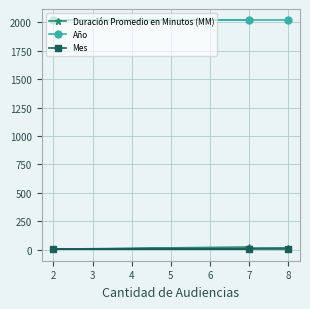

The Duración Promedio en Minutos (MM) series shows 22 at 7. True or false?

True